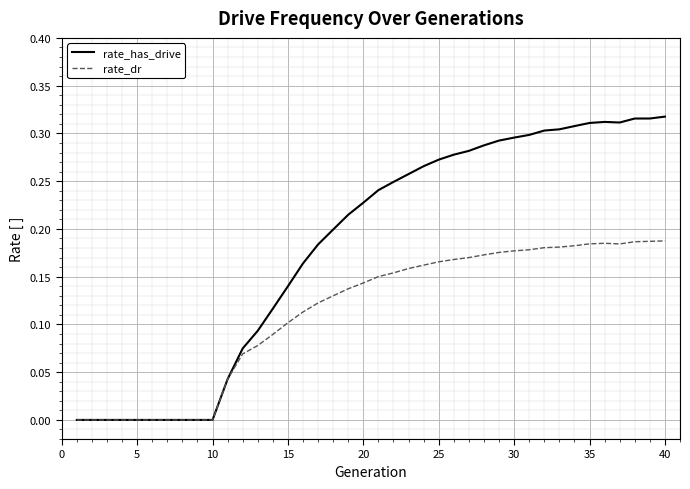

Which series has the largest total across all categories?

rate_has_drive